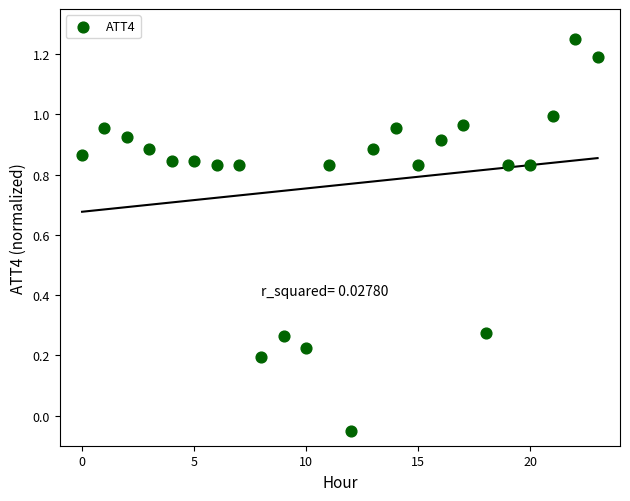

What is the range of Y values (max minus min)?

1.3